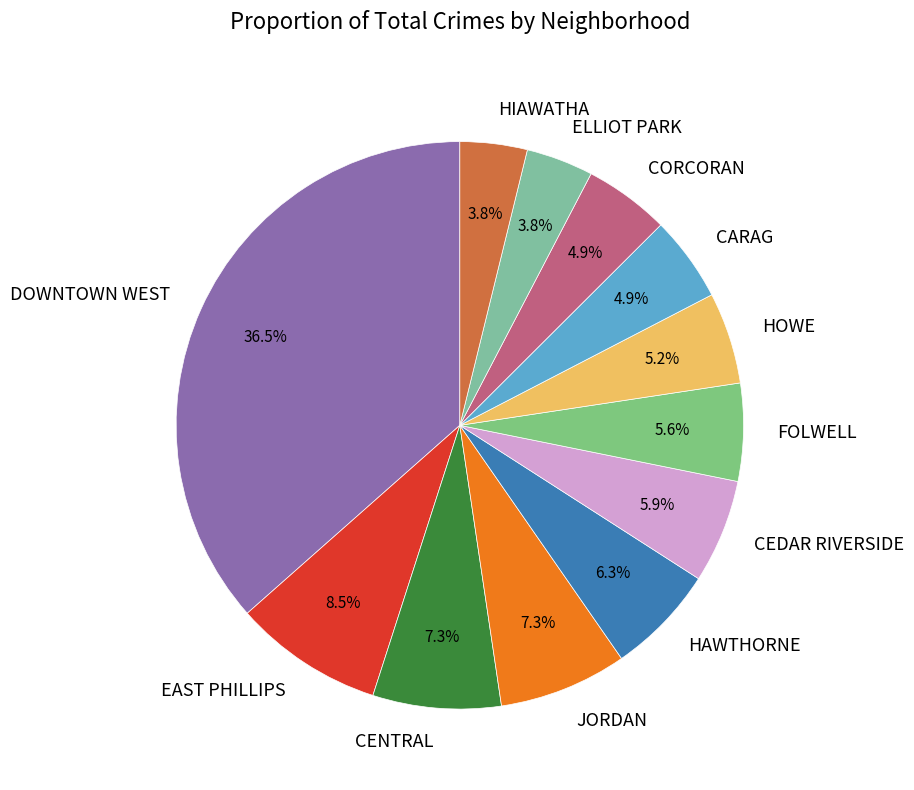

Which slice is the largest?

DOWNTOWN WEST